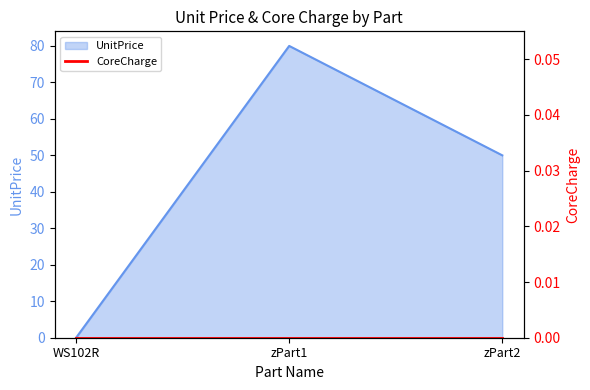

The chart shows a value of 0 at WS102R. True or false?

True